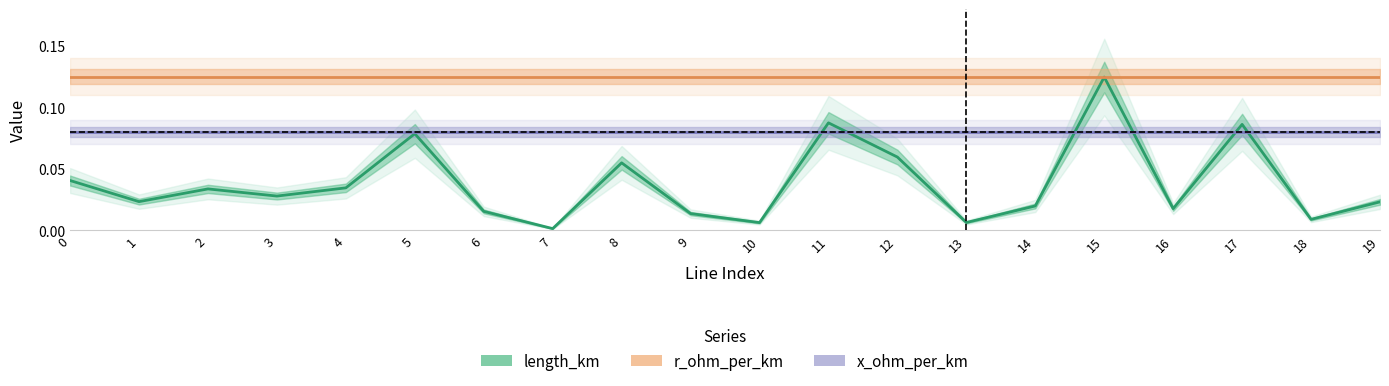

What is the value of the length_km point at the 13th from the left?

0.1